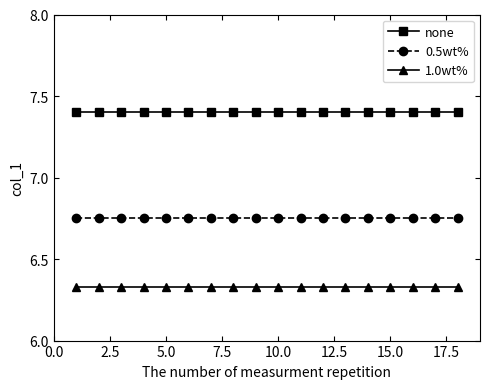

At how many categories does at least one series exceed 7?

18